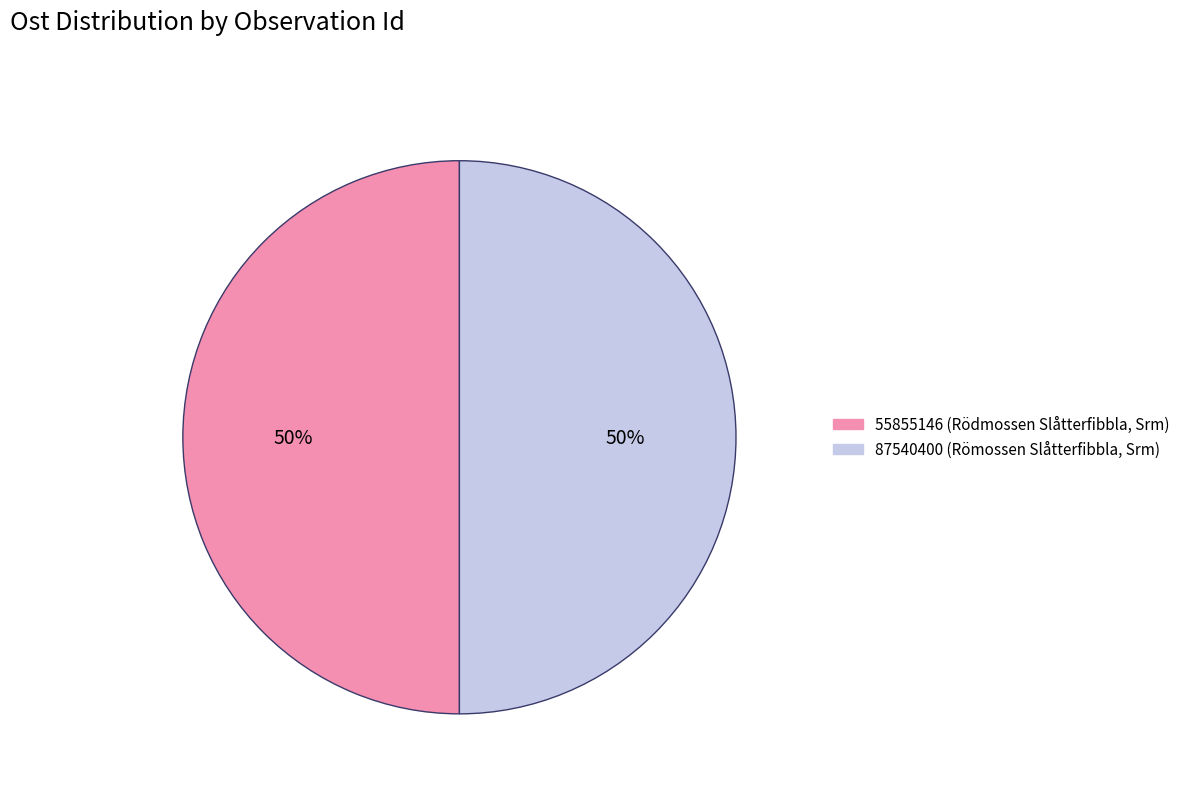

To the nearest percent, what is the combined percentage of 87540400 and 55855146?

100%